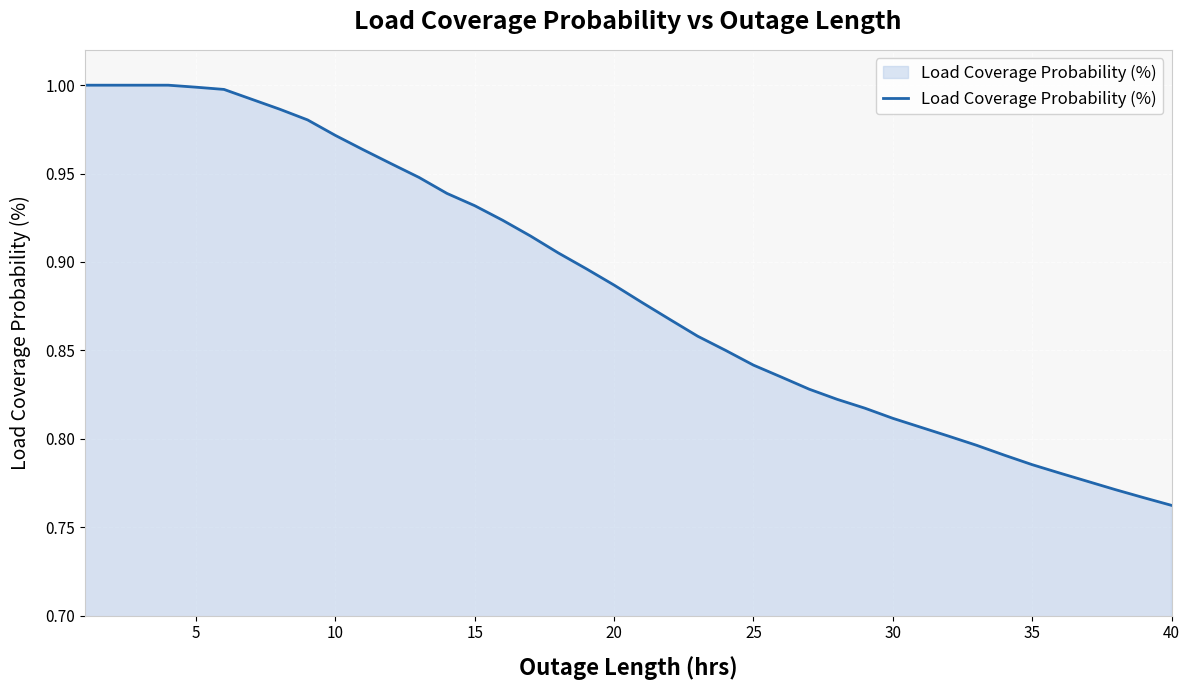

Which has a higher value, 40 or 35?

35